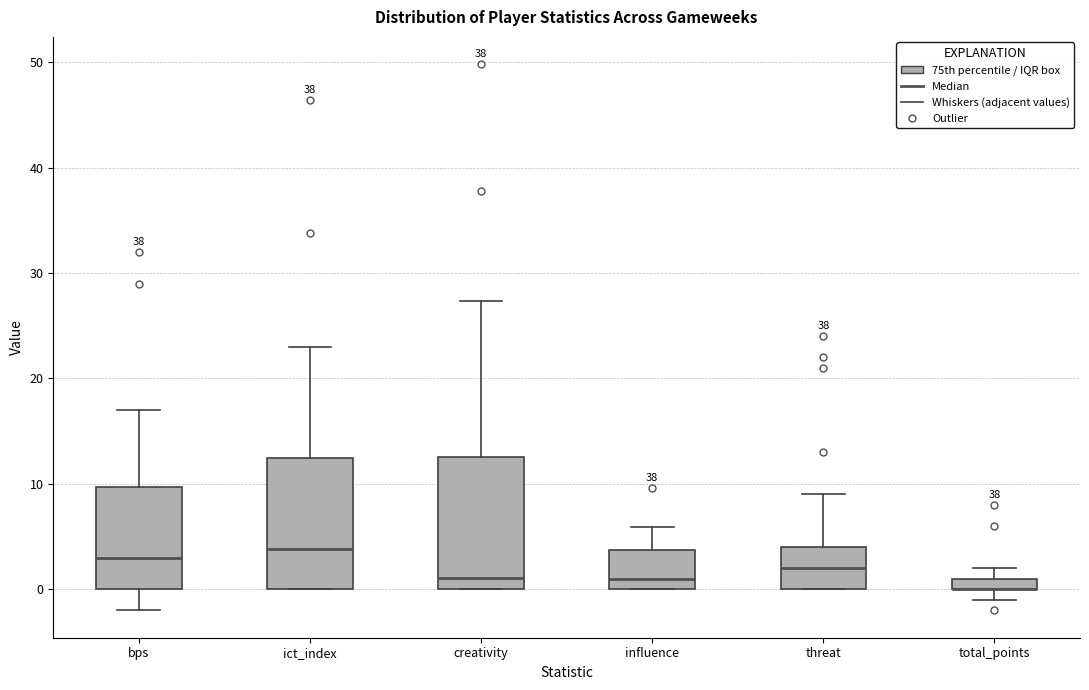

Where is the upper edge of the box for total_points on the y-axis? The values are not printed on the chart, so give them approximately, as read against the axis.

1